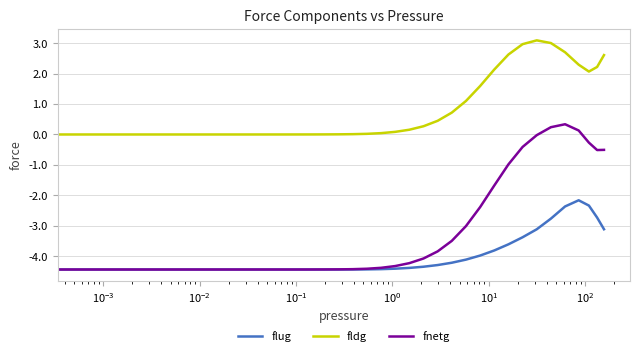

True or false: fldg and flug cross at least once.

False